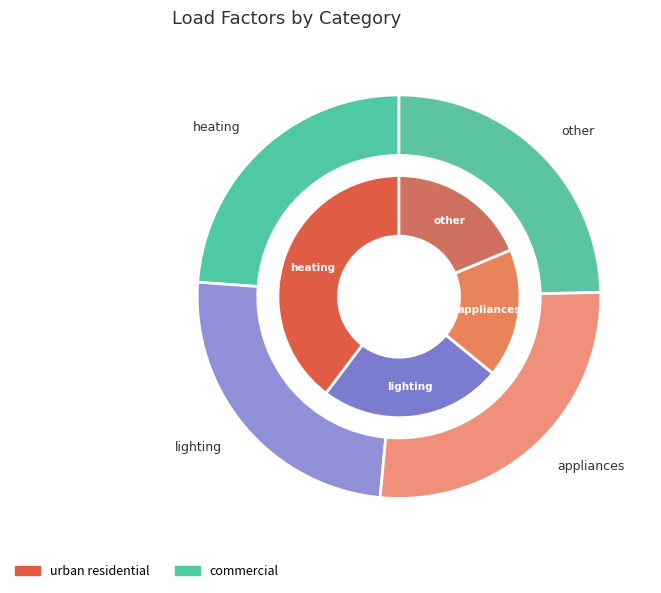

Between commercial and 3, which is larger?

commercial